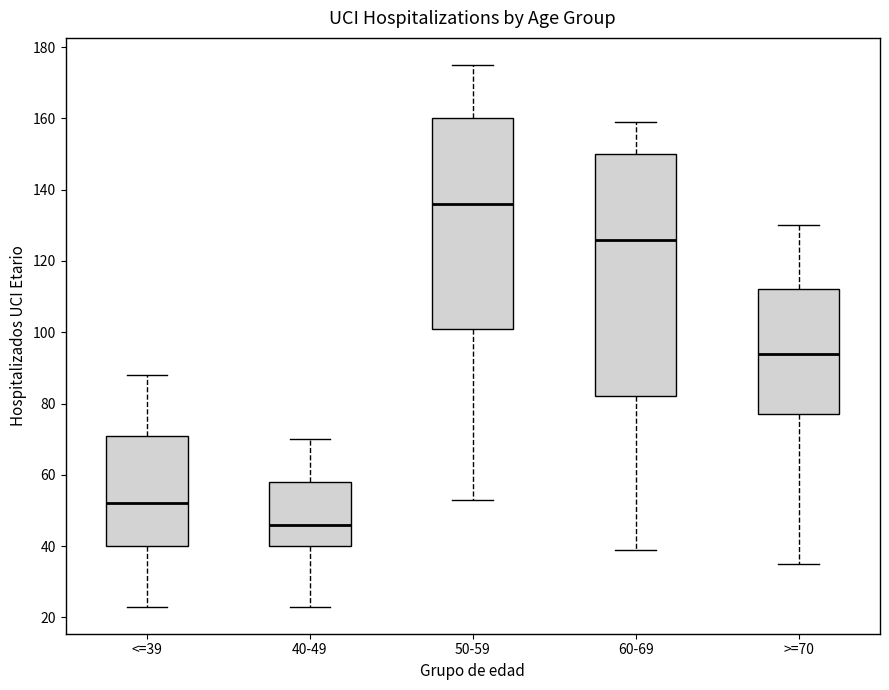

Comparing the boxes themselves (not the whiskers), which one is the tallest?

60-69